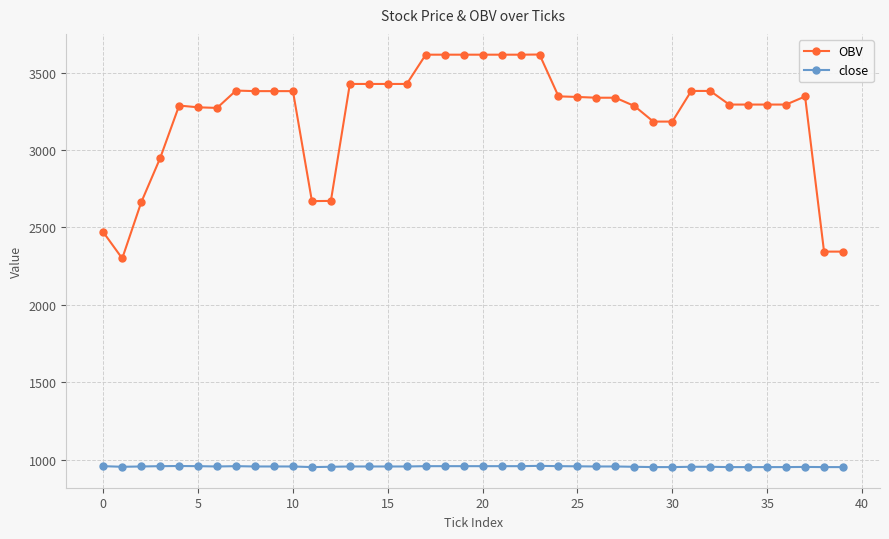

Does the chart have visible grid lines?

Yes